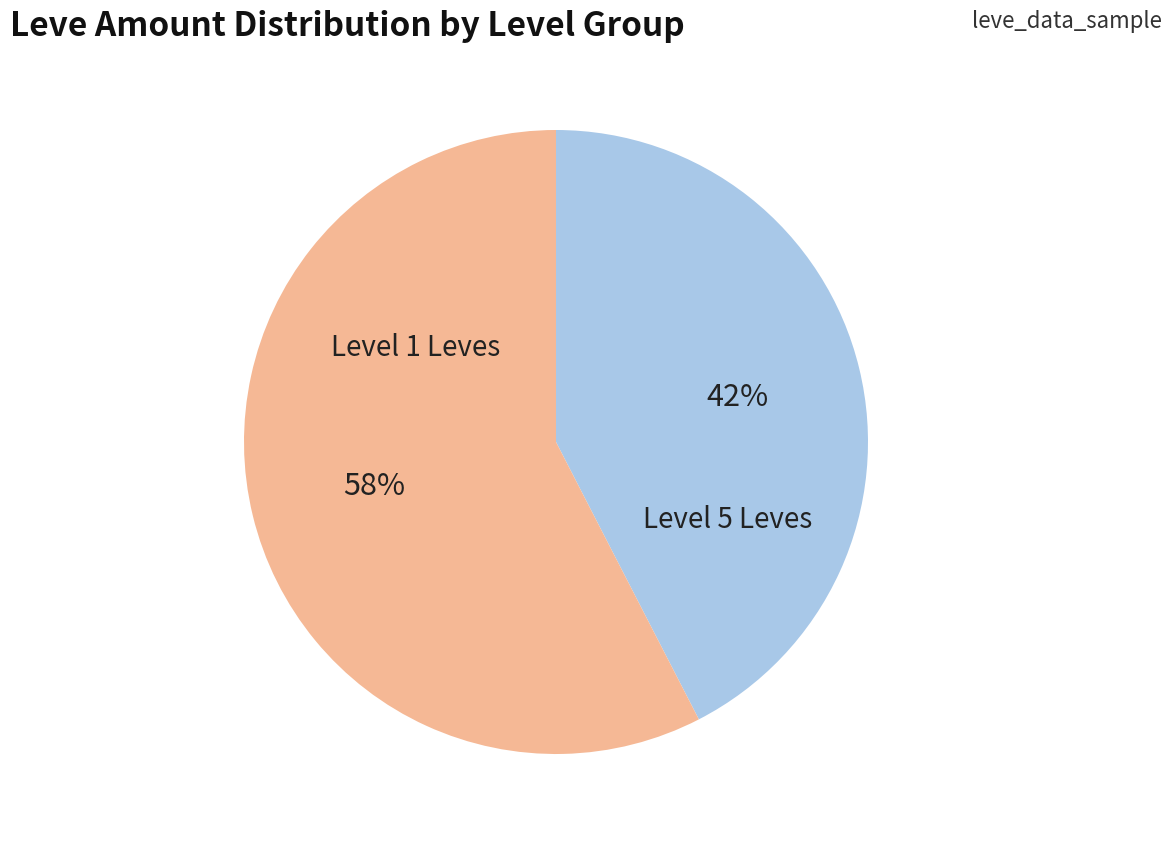

Is there any slice that represents more than half of the pie?

Yes